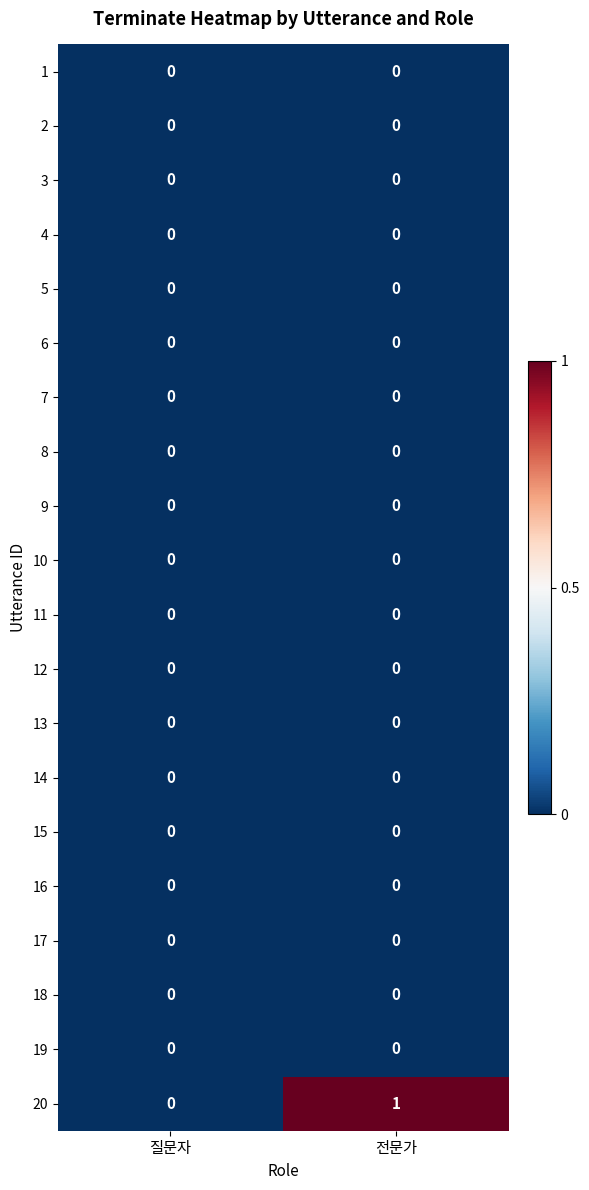

How many distinct data groups are displayed?

20